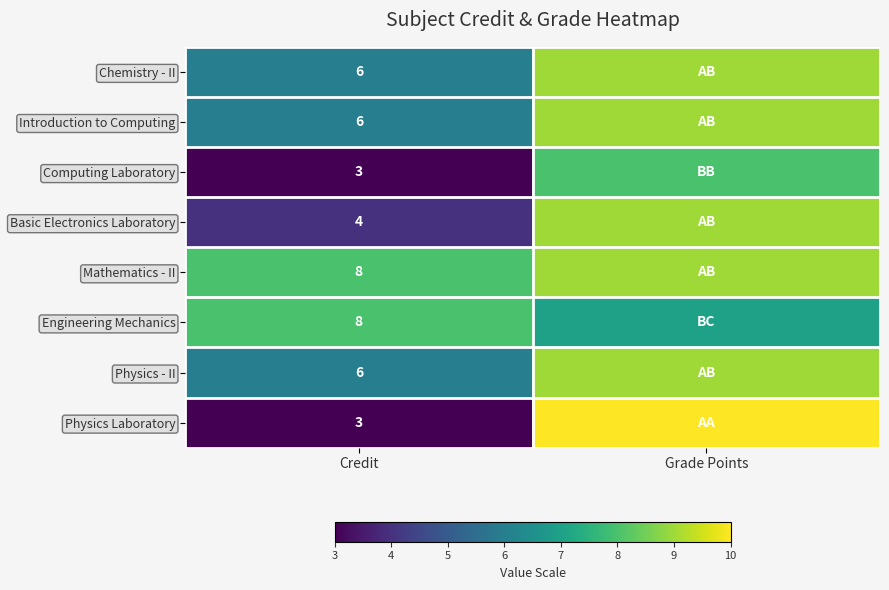

The Engineering Mechanics series shows 8 at Credit. True or false?

True